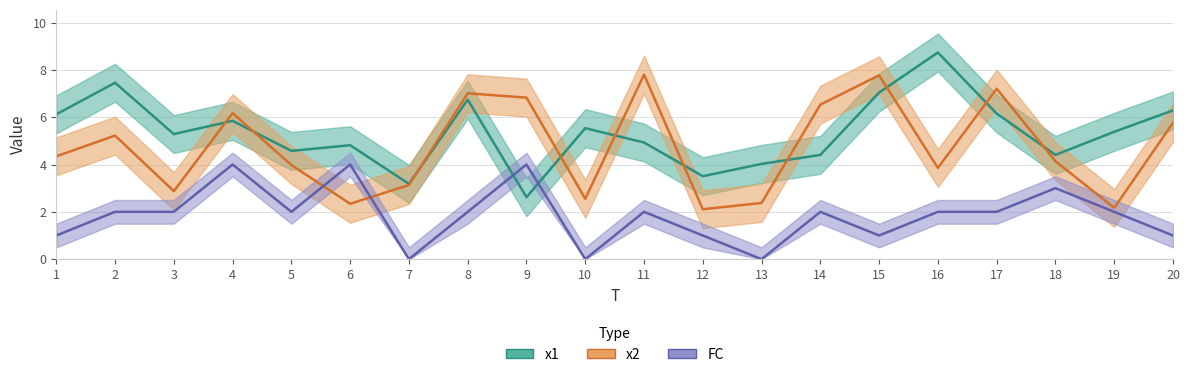

At which category is the sum across all series the highest?

4